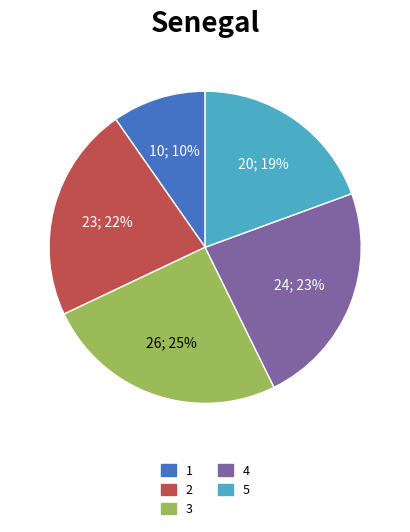

To the nearest percent, what percentage of the pie is 3?

25%